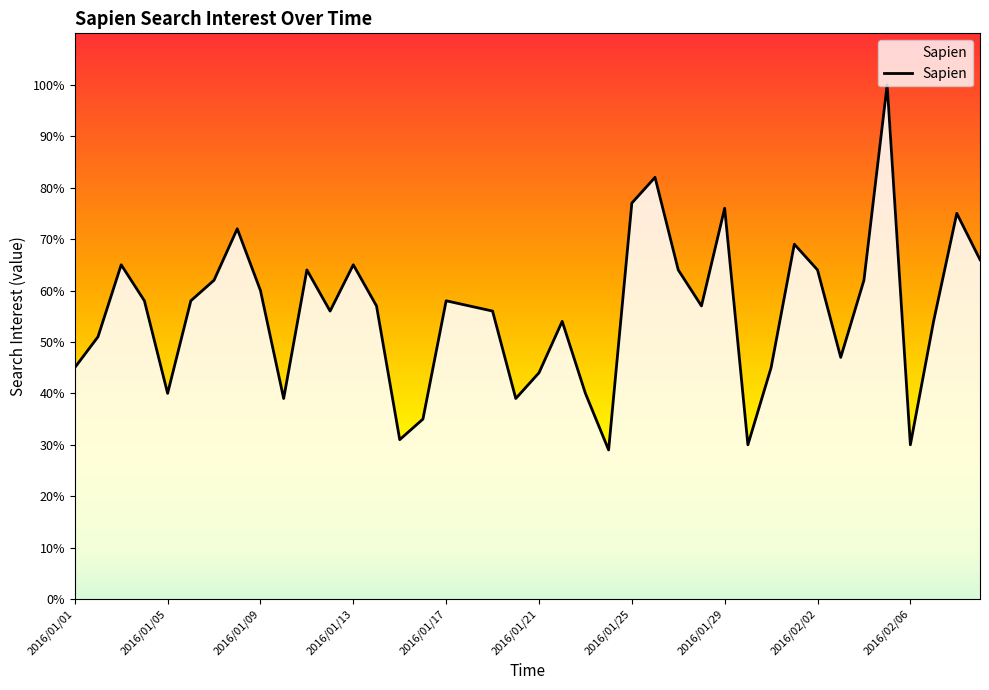

What is the difference between the maximum and minimum values?

71